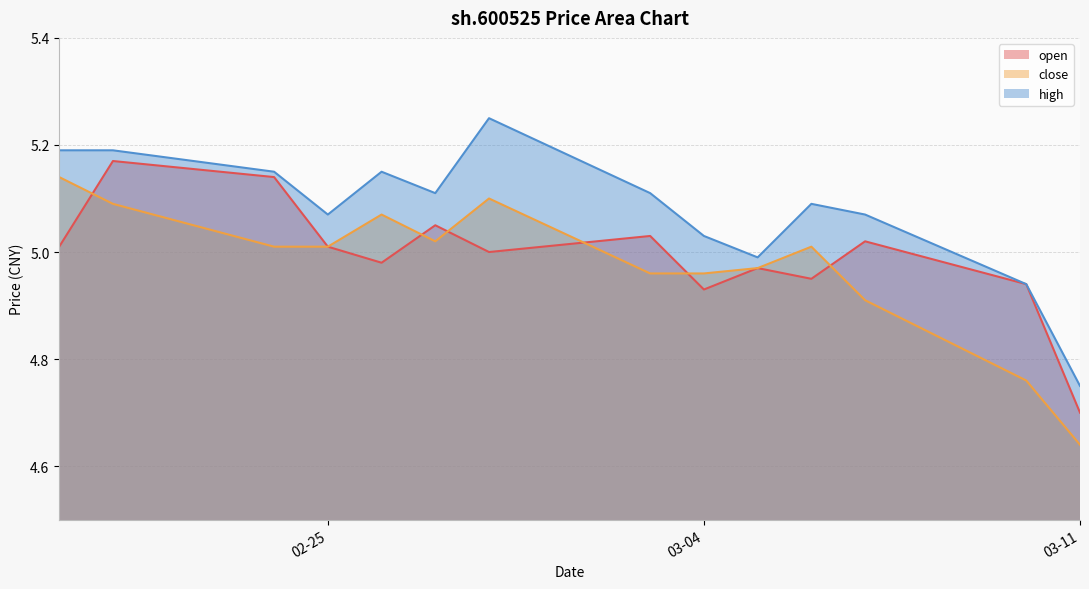

What is the average value of the high series?

5.1